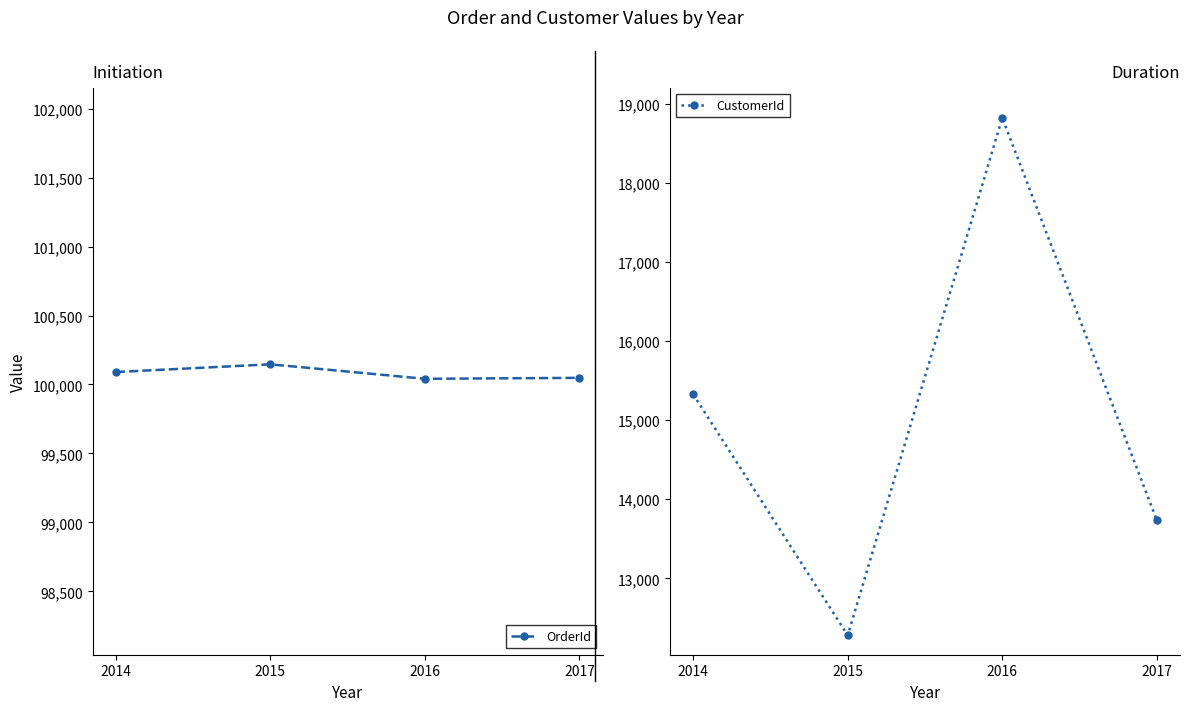

Is the value of OrderId at 2015 greater than the value of CustomerId at 2015?

Yes